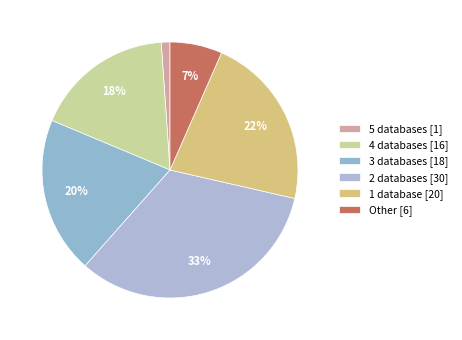

Does any single category account for the majority?

No